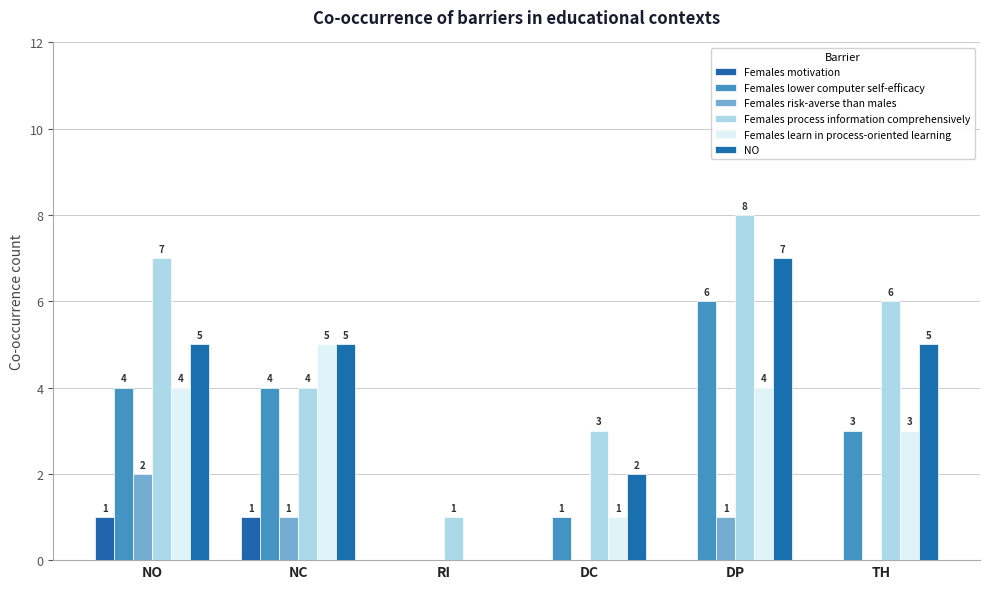

Between DP and NC, which is larger?

NC